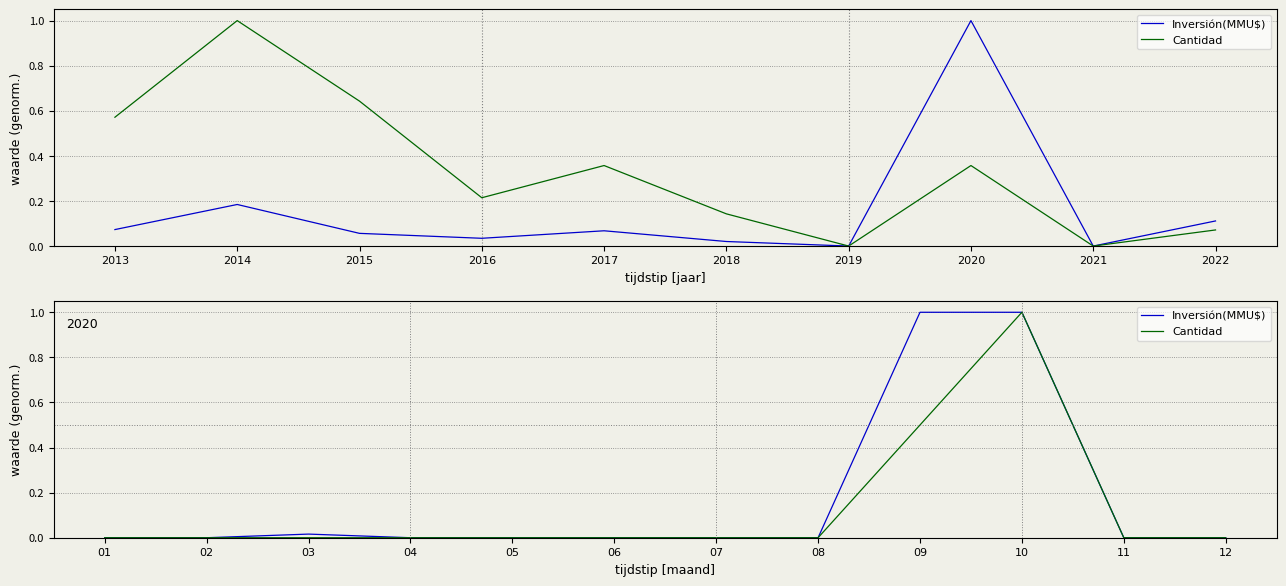

True or false: Inversión(MMU$) and Cantidad cross at least once.

False